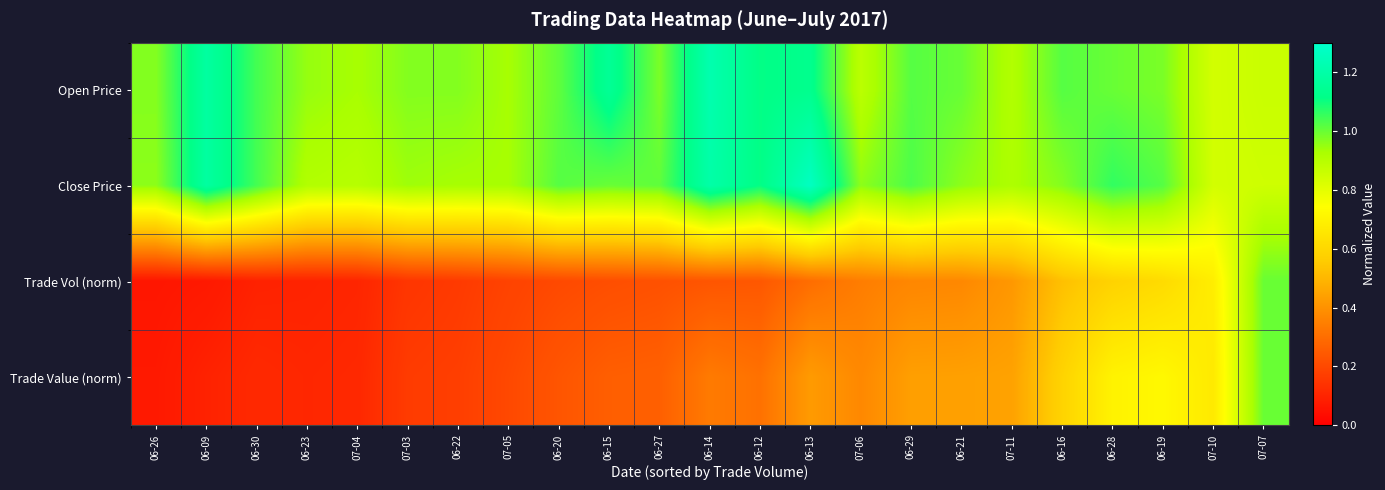

Which series has the largest total across all categories?

Open Price